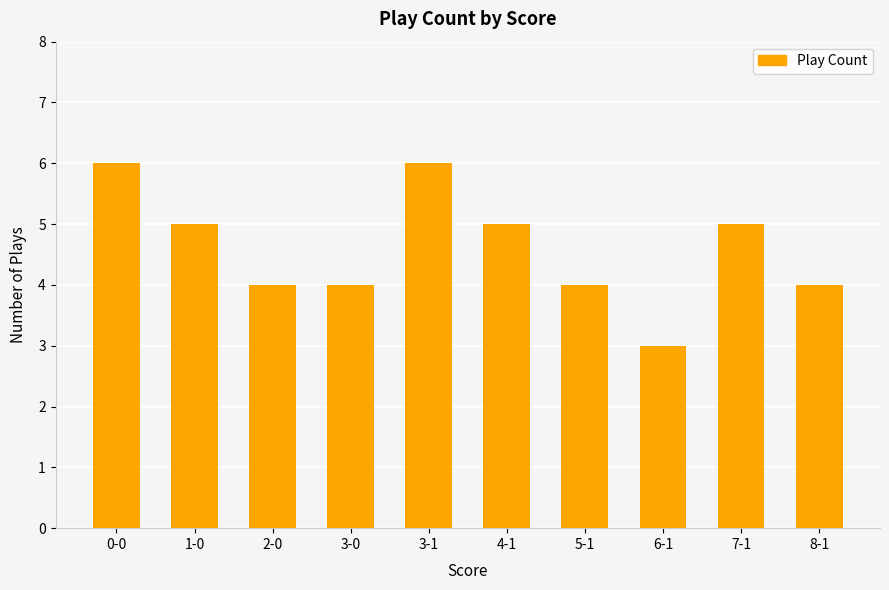

Reading left to right, what are all the values shown in this chart?

6	5	4	4	6	5	4	3	5	4